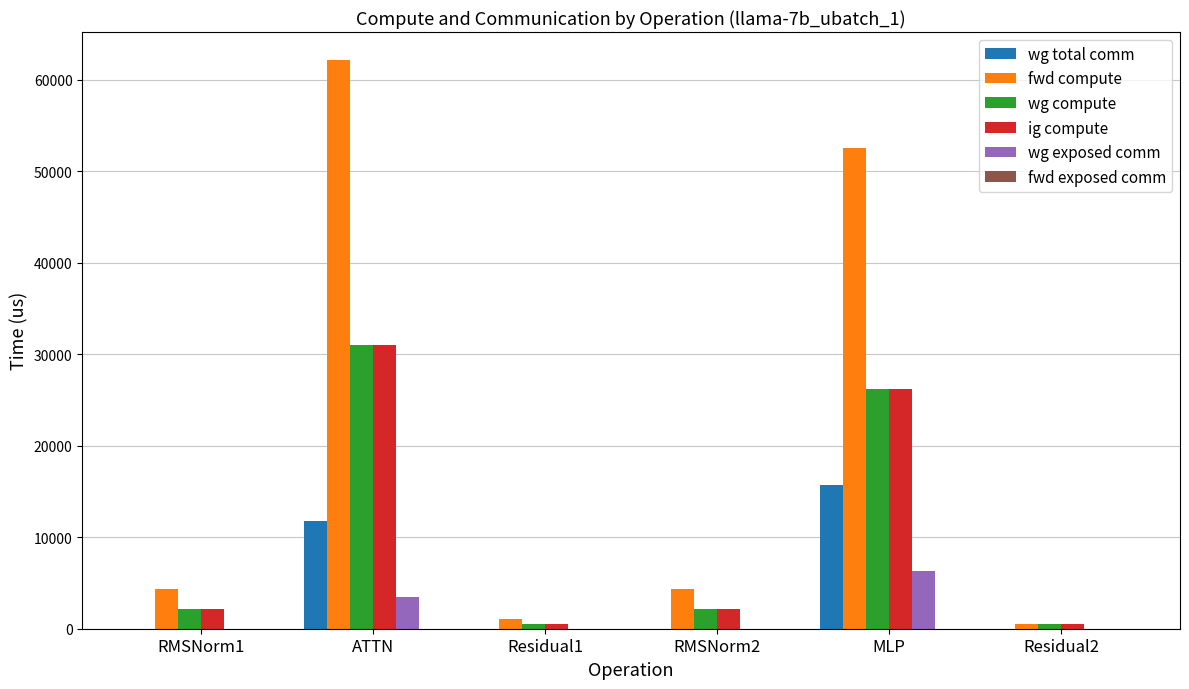

Reading right to left, list all the values displayed in this chart.

wg total comm: Residual2=0.0	MLP=15648.0	RMSNorm2=0.0	Residual1=0.0	ATTN=11780.2	RMSNorm1=0.0
fwd compute: Residual2=511.2	MLP=52481.2	RMSNorm2=4387.6	Residual1=1022.4	ATTN=62087.2	RMSNorm1=4387.6
wg compute: Residual2=511.2	MLP=26240.6	RMSNorm2=2193.8	Residual1=511.2	ATTN=31043.6	RMSNorm1=2193.8
ig compute: Residual2=511.2	MLP=26240.6	RMSNorm2=2193.8	Residual1=511.2	ATTN=31043.6	RMSNorm1=2193.8
wg exposed comm: Residual2=0.0	MLP=6319.9	RMSNorm2=0.0	Residual1=0.0	ATTN=3420.7	RMSNorm1=0.0